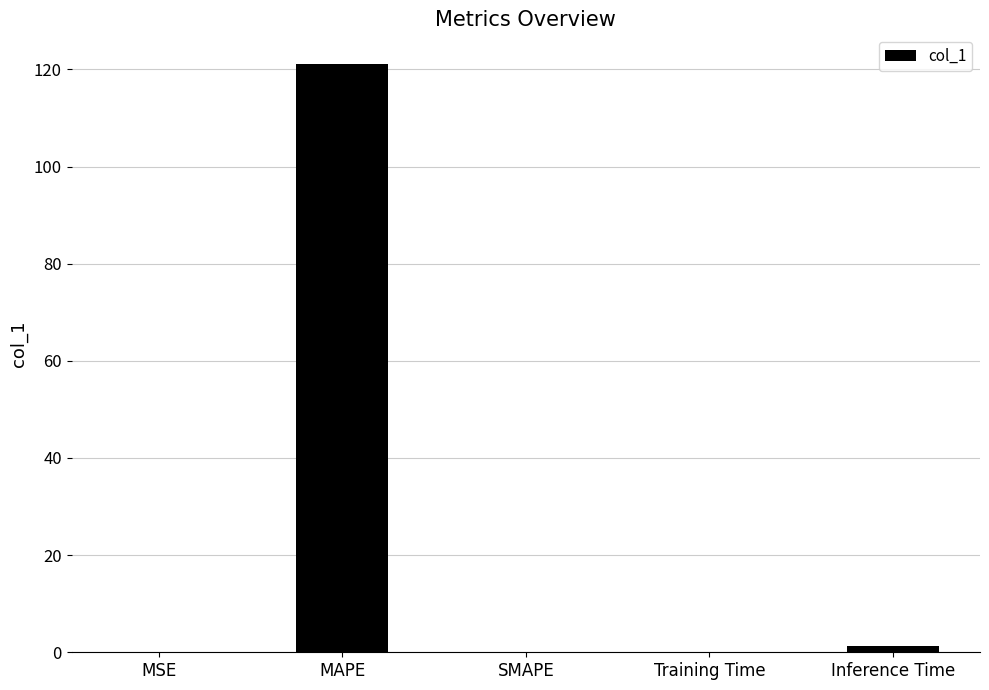

Which label corresponds to the largest value in the chart?

MAPE